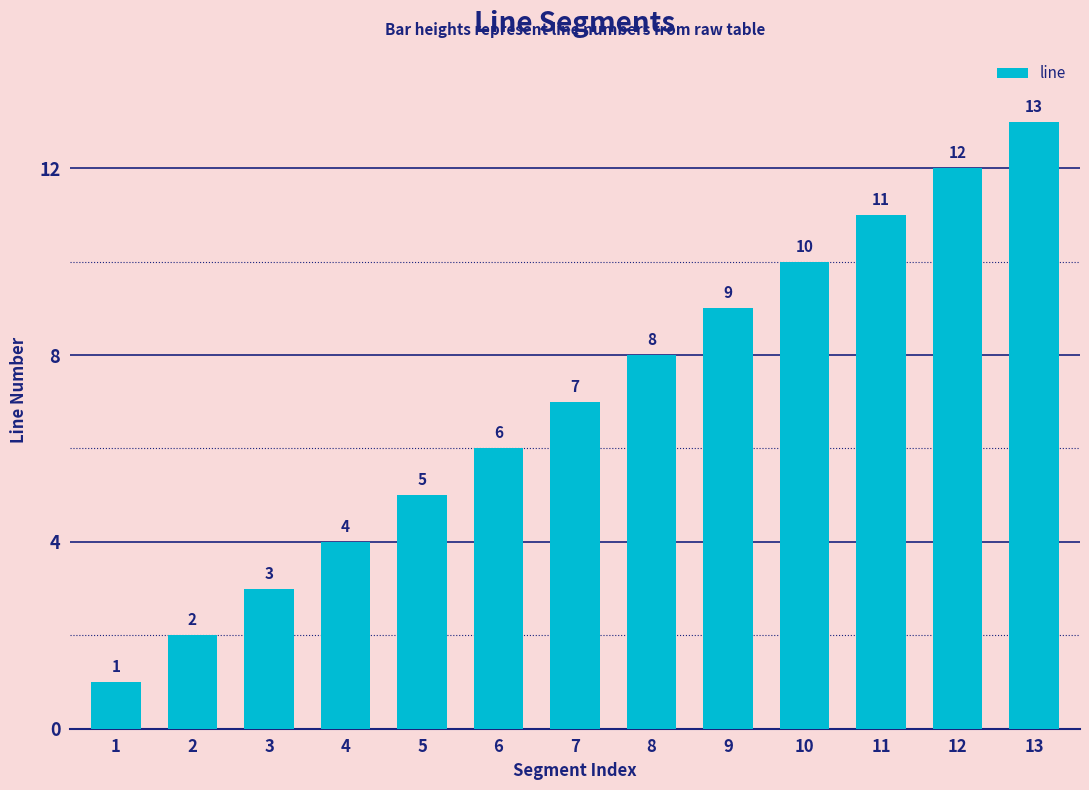

Where is the data nearest to the value 7?

7